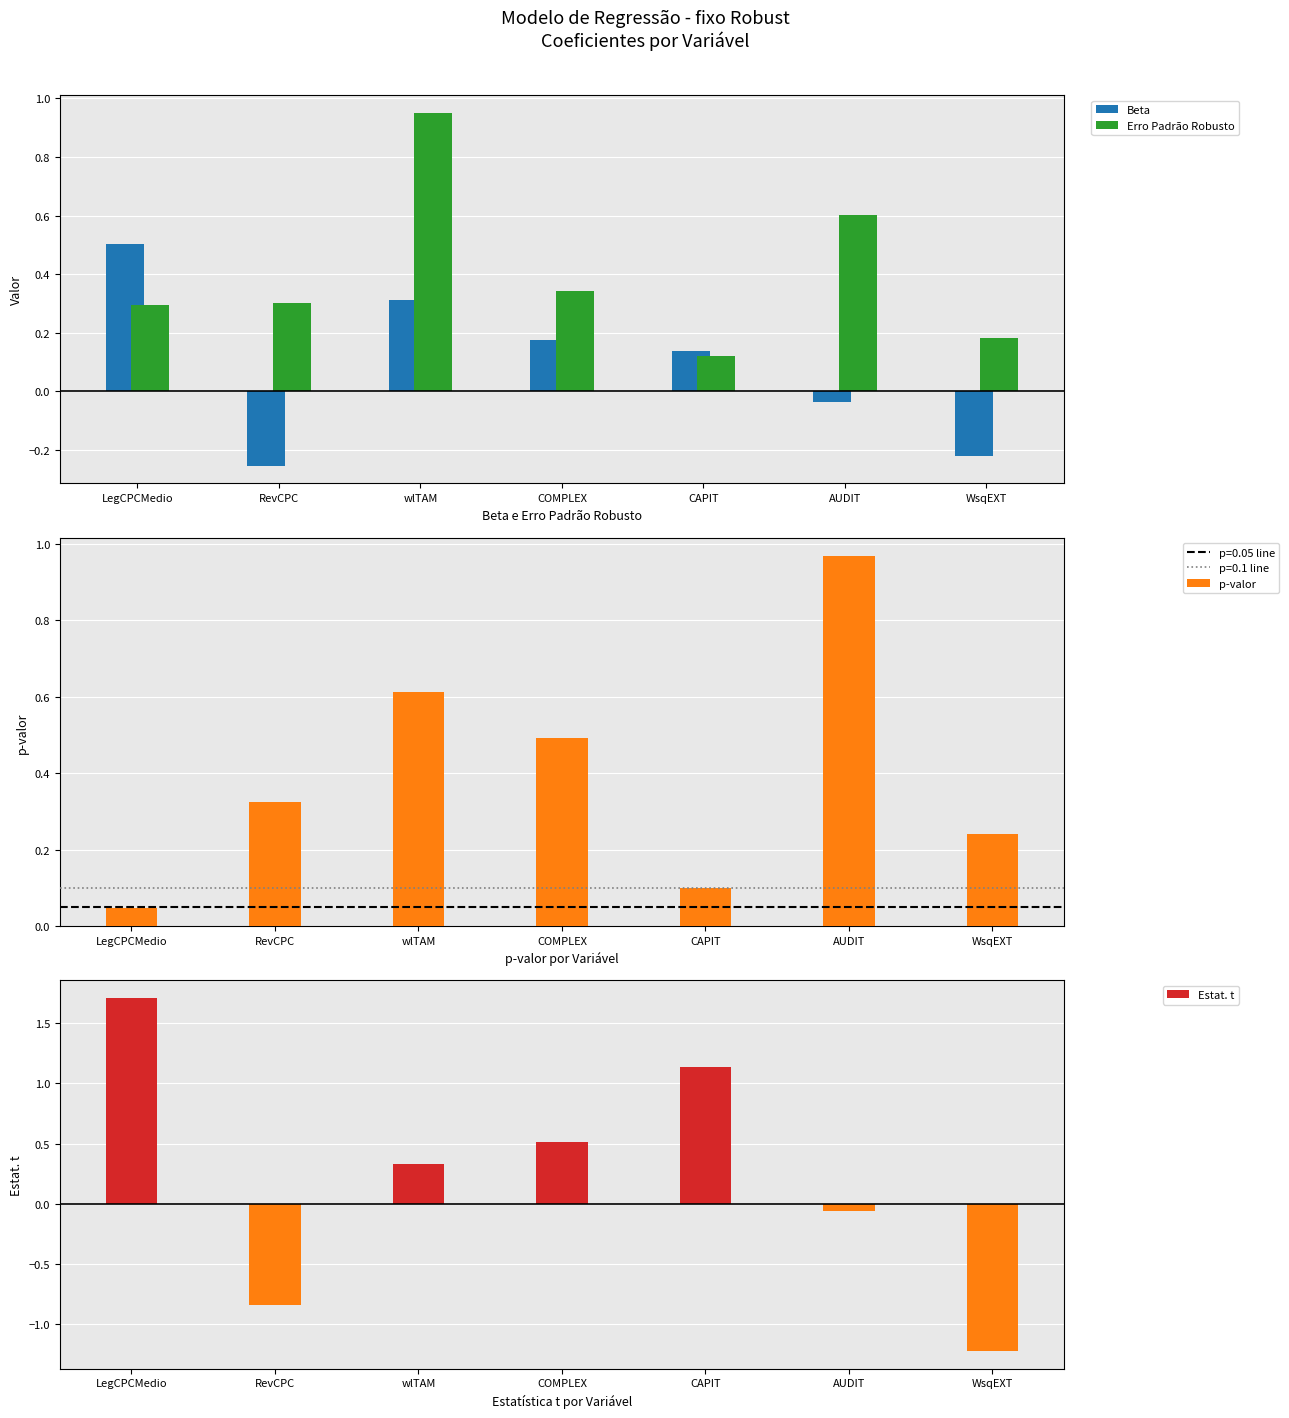

Between AUDIT and WsqEXT, which is larger?

AUDIT